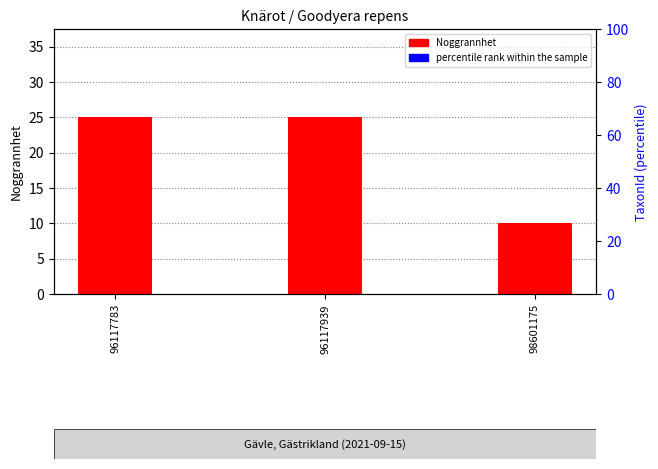

Between 96117939 and 96117783, which is larger?

96117939